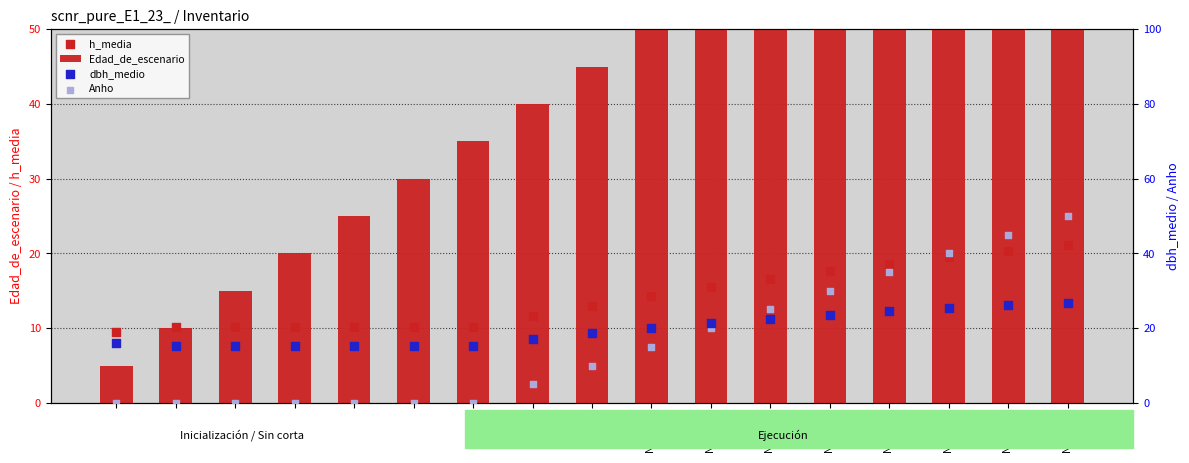

What are all the series names shown in the legend?

Edad_de_escenario, h_media, dbh_medio, Anho